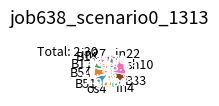

Which slice is the largest?

sh10